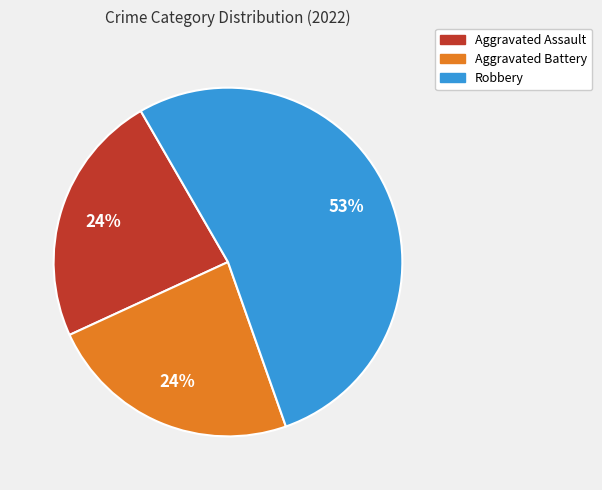

Does any single category account for the majority?

Yes